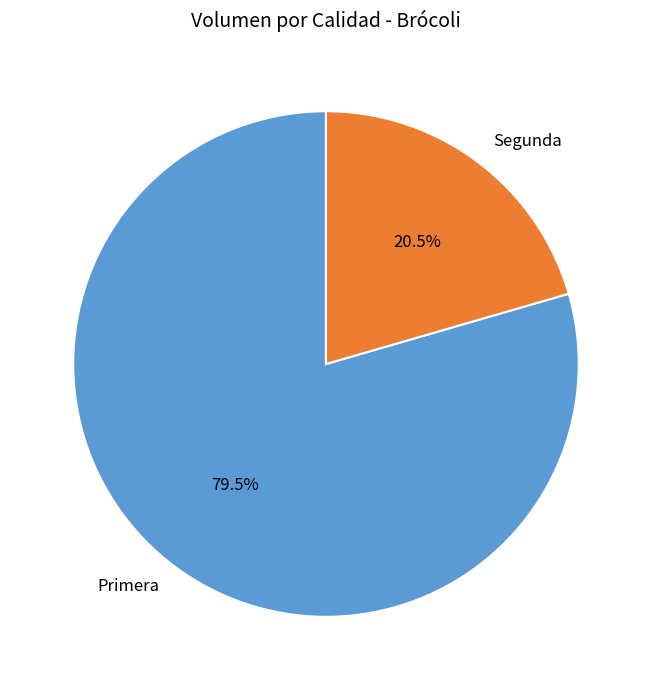

Rank the categories by value from highest to lowest.

Primera, Segunda